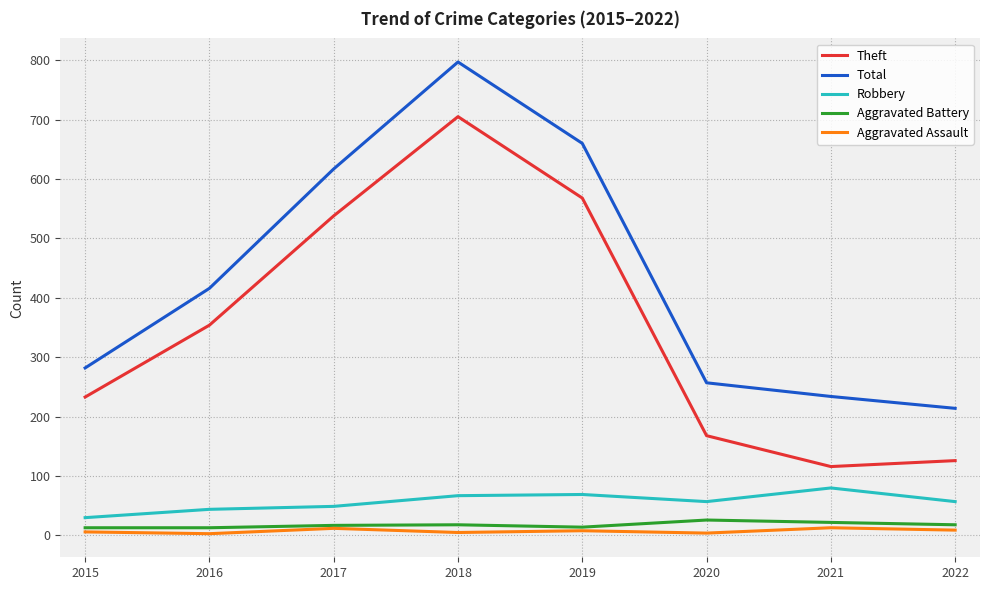

Which category has the lowest value in the Robbery series?

2015